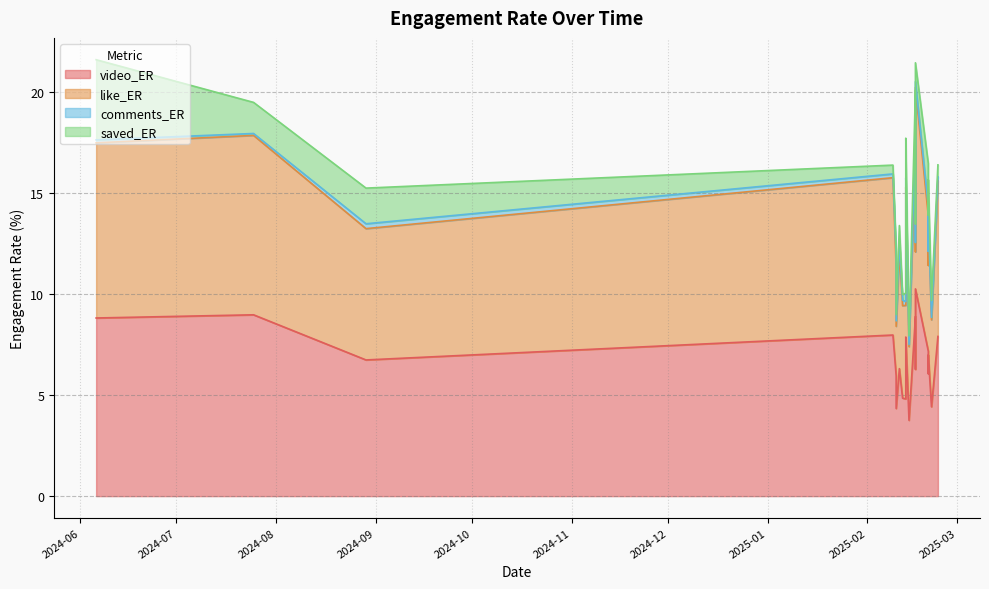

How many series are shown in this chart?

4